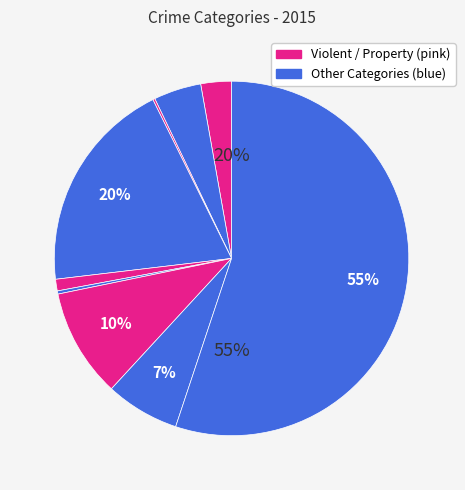

What percentage is the Theft slice, to the nearest percent?

55%